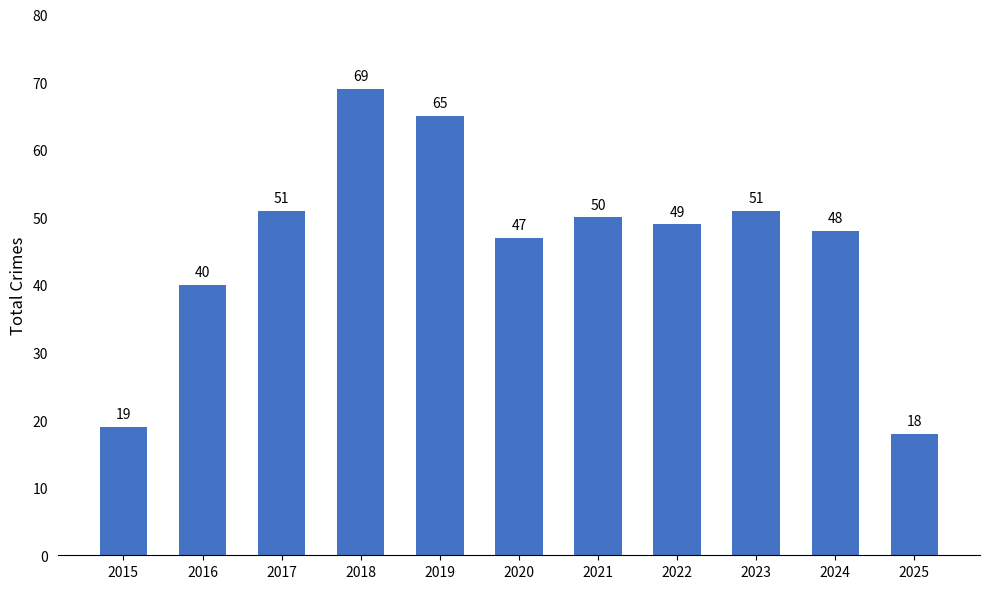

Which category has the lowest value across all series?

2025